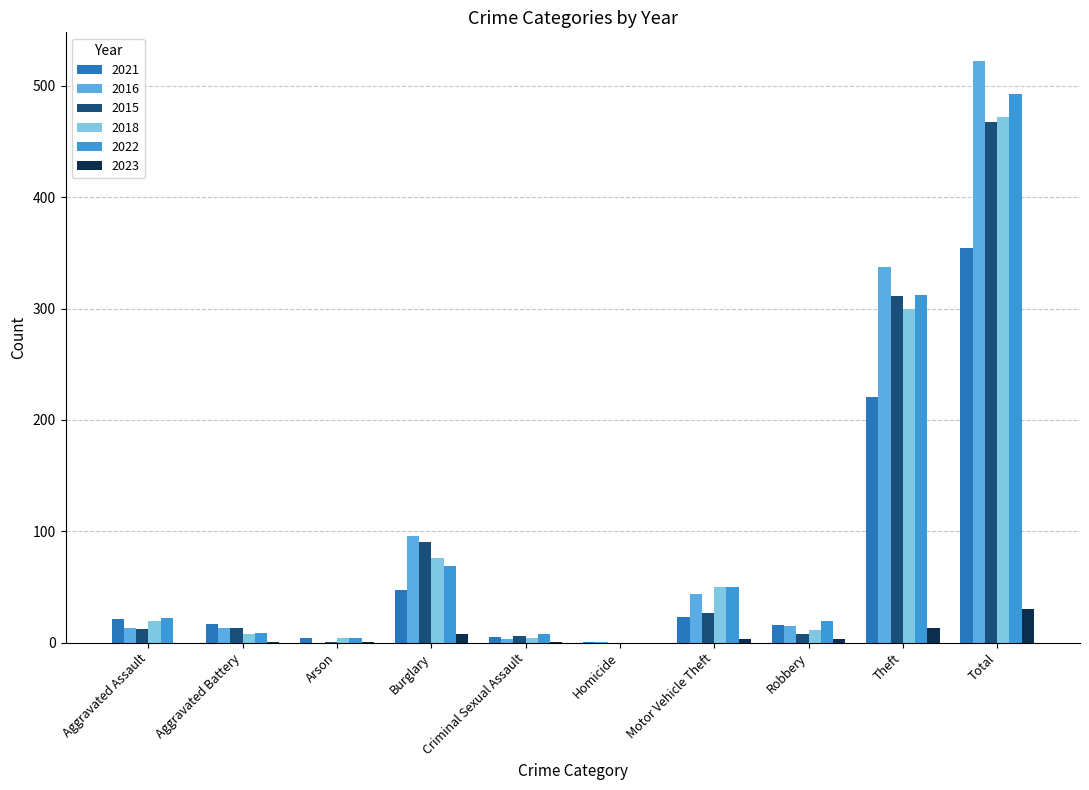

What is the approximate value of 2018 at Arson?

4